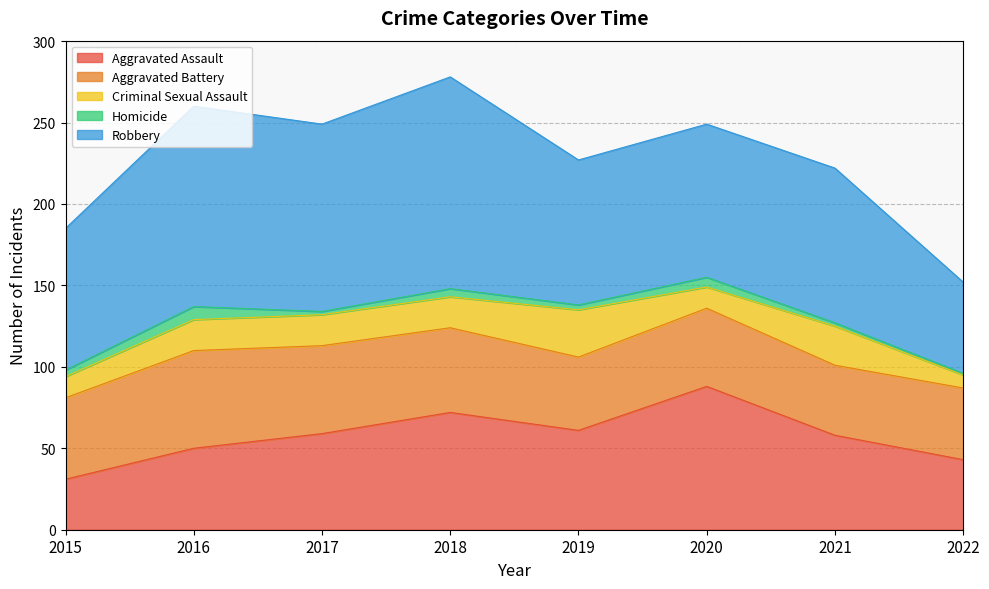

What is the difference between the highest and lowest values at 2020?

88